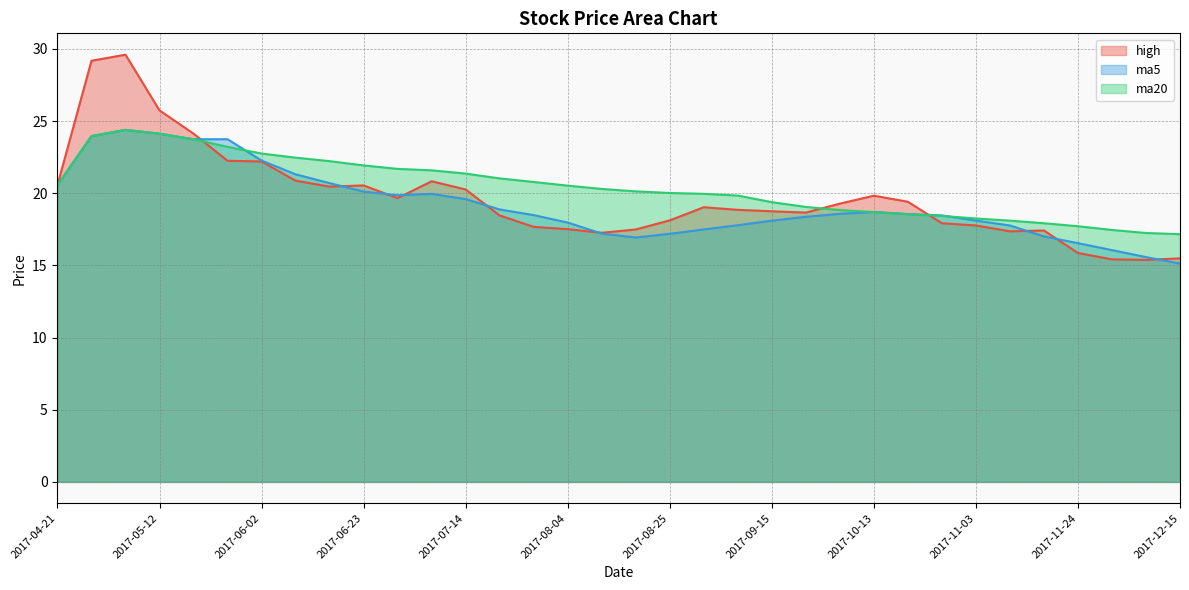

Where is ma5 nearest to the value 19?

2017-07-21